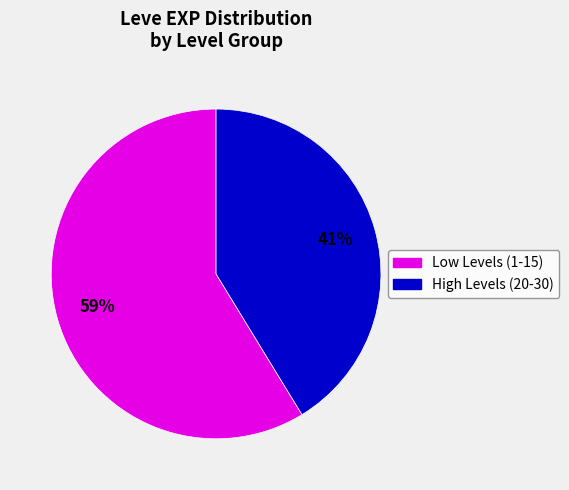

Count the number of slices in the pie.

2